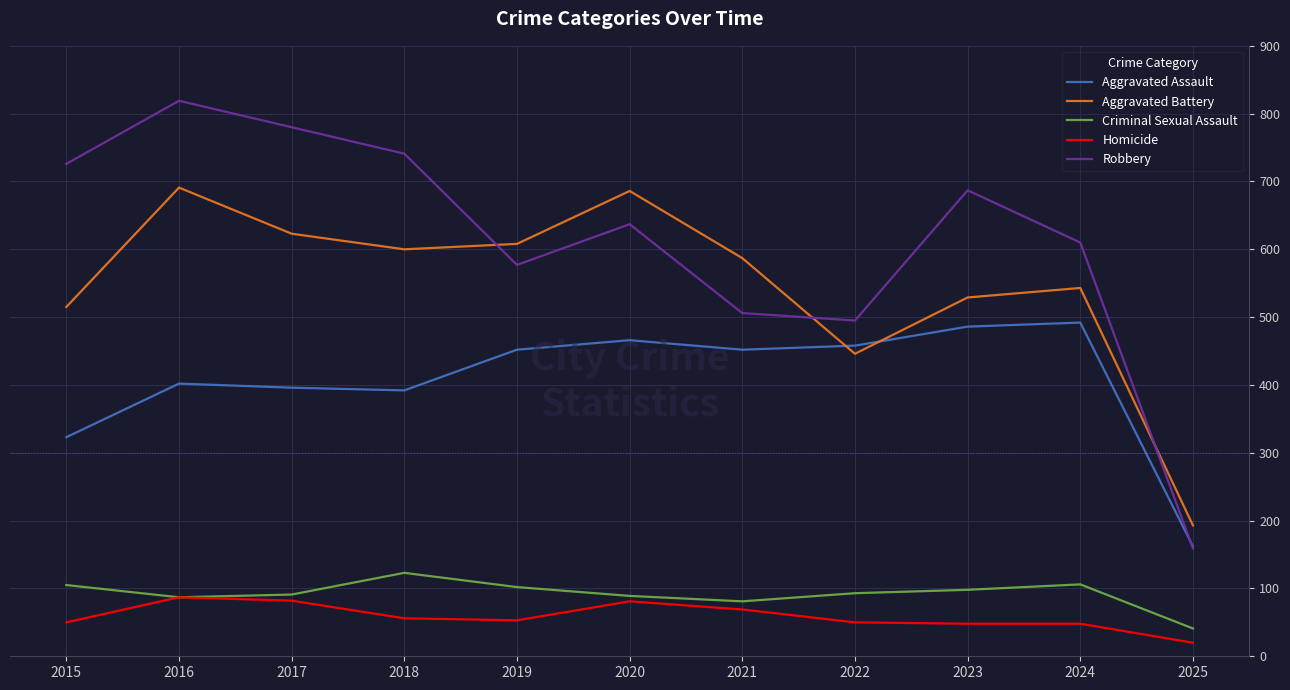

At which category is the sum across all series the highest?

2016